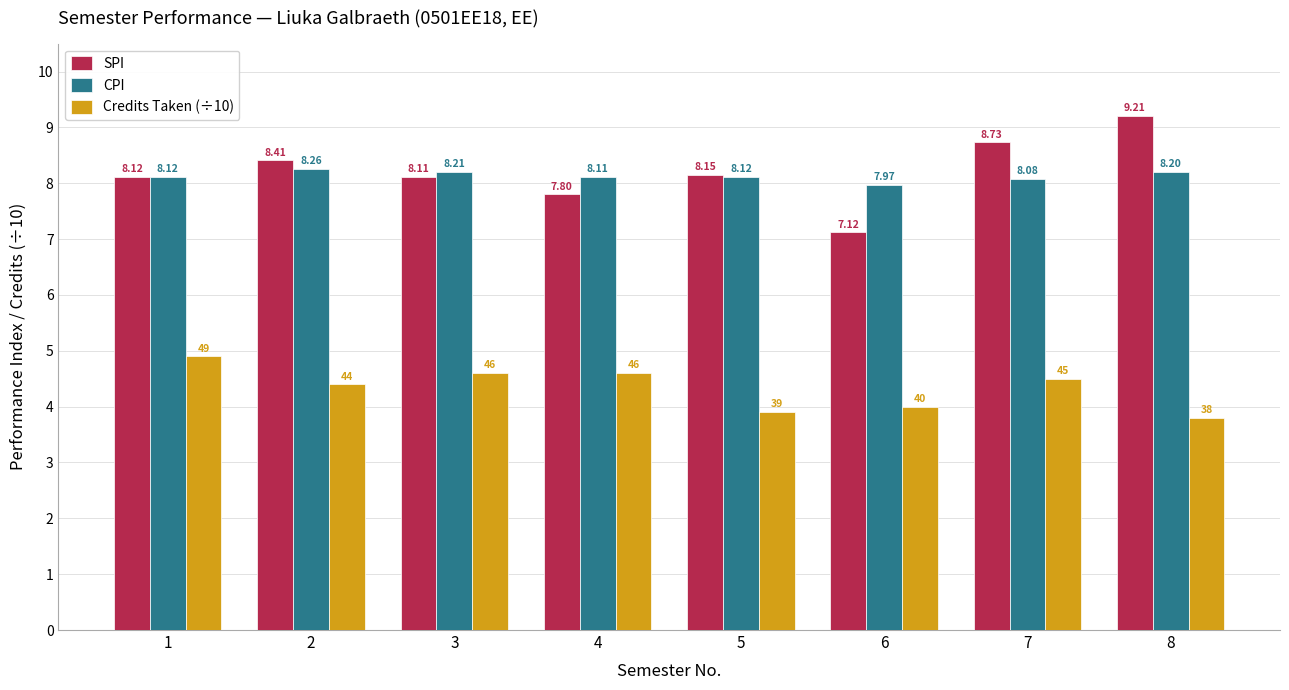

How many data points does each series have?

8